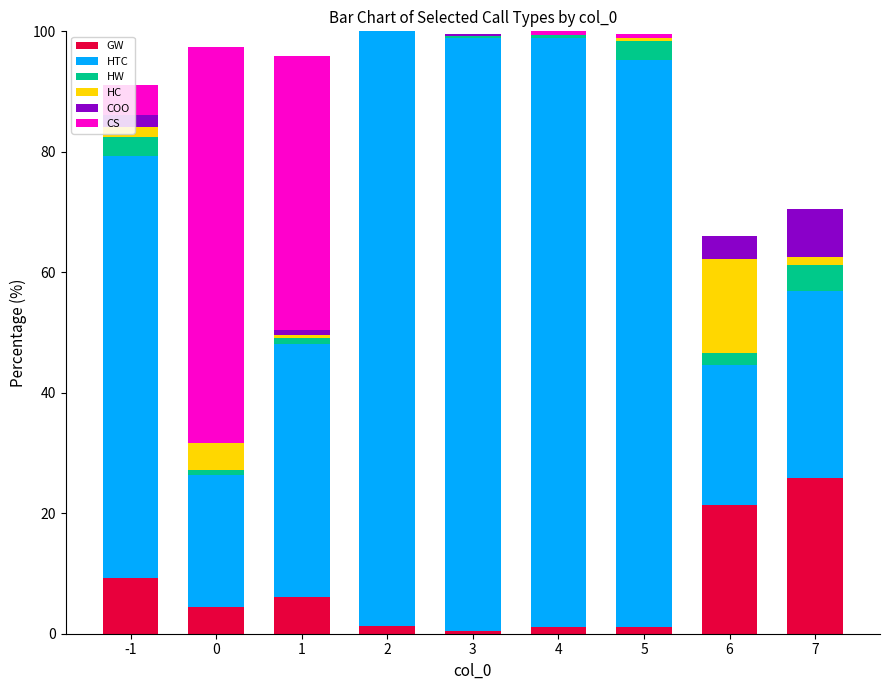

What is the sum of all GW values?

70.8